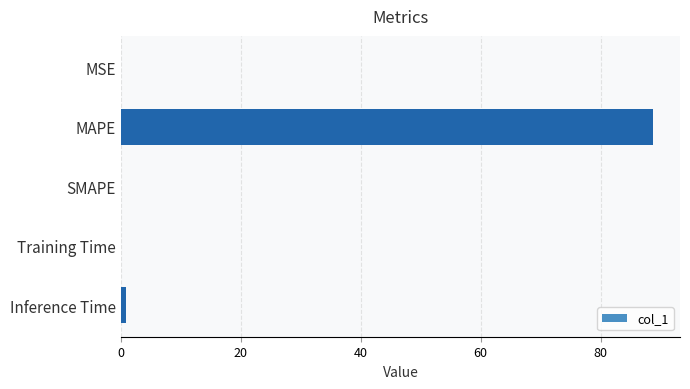

At which label is the value closest to 44?

Inference Time